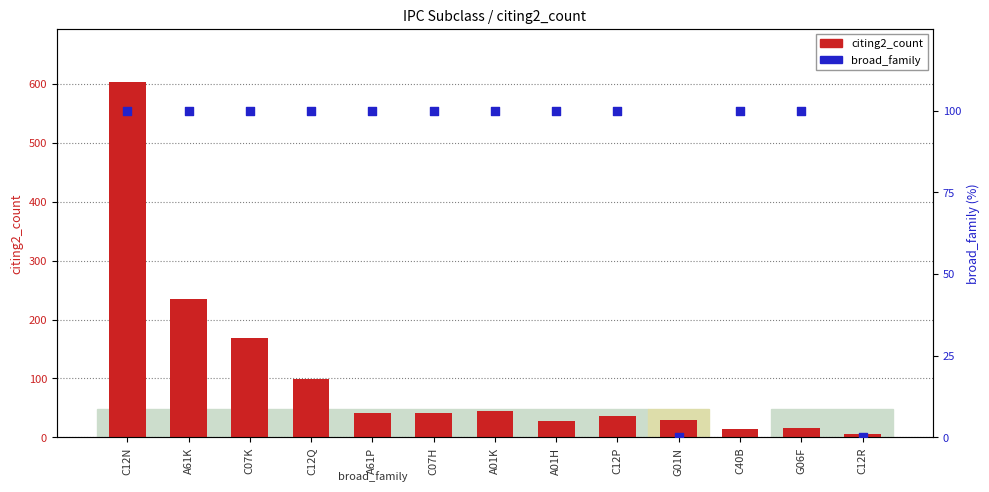

Which series has the largest Y range (max minus min)?

citing2_count